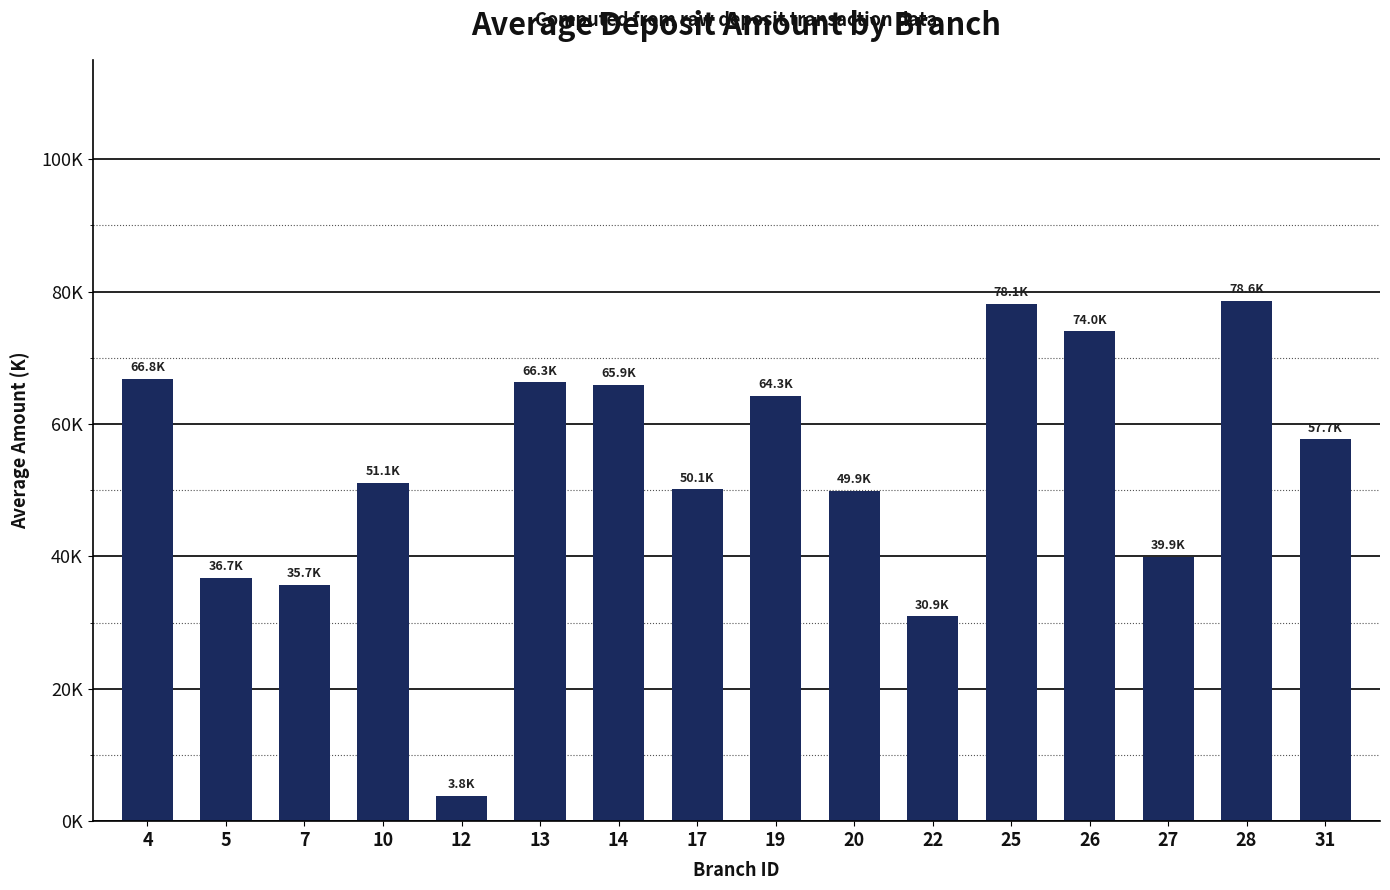

Reading left to right, what are all the values shown in this chart?

4=66789.3	5=36725.5	7=35739.1	10=51149.4	12=3813.6	13=66287.9	14=65922.5	17=50124.2	19=64263.5	20=49929.3	22=30922.1	25=78118.1	26=74022.2	27=39943.5	28=78595.1	31=57682.9